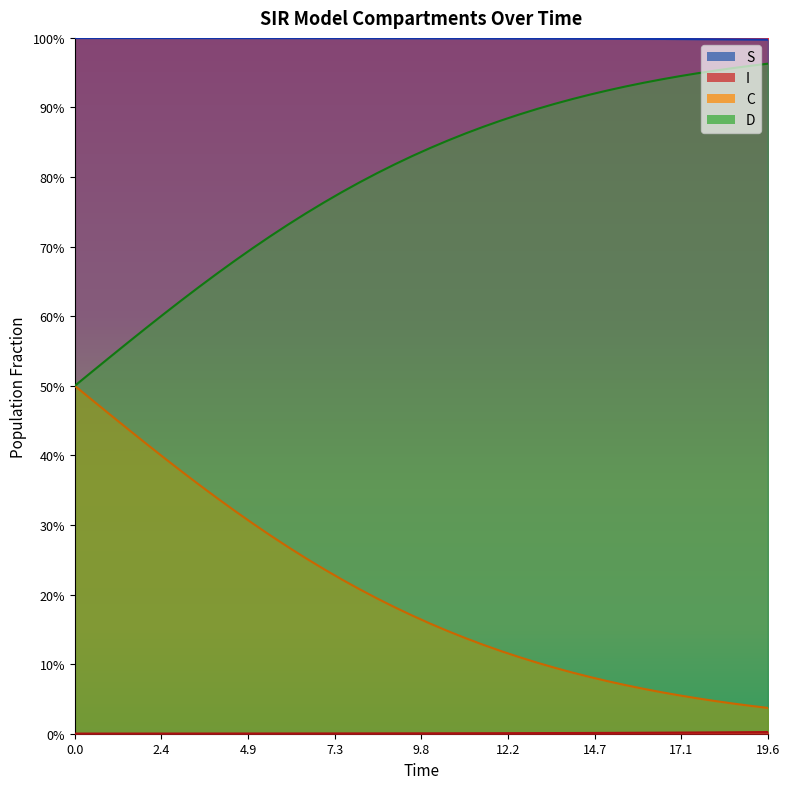

True or false: D and C intersect in this chart.

False